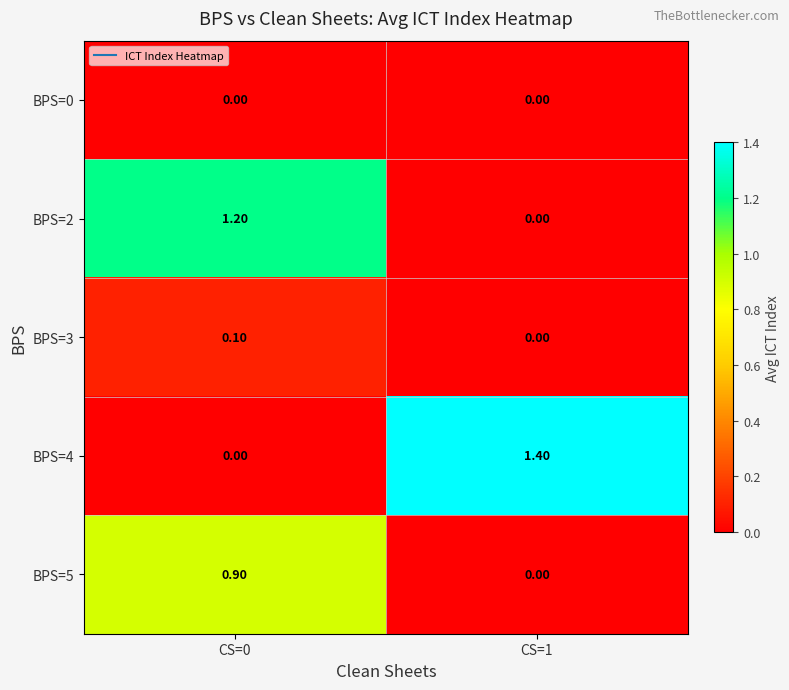

Between CS=0 and CS=1, which series saw the biggest shift?

BPS=4